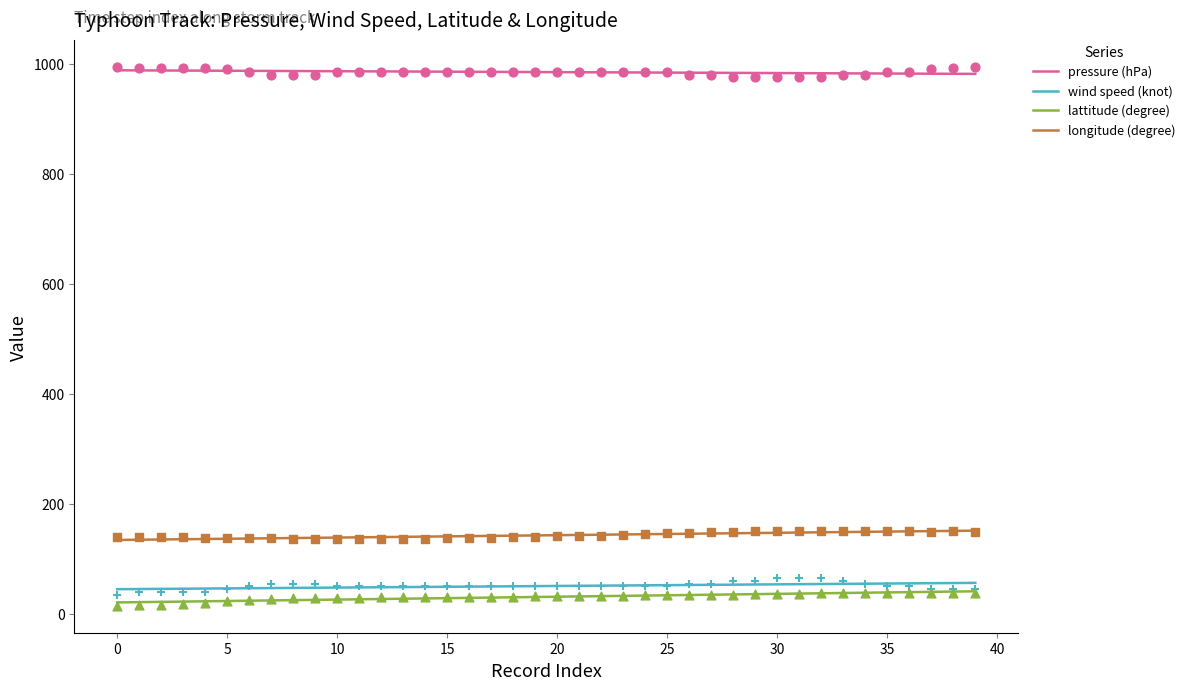

Which series contains the lowest Y value?

lattitude (degree)